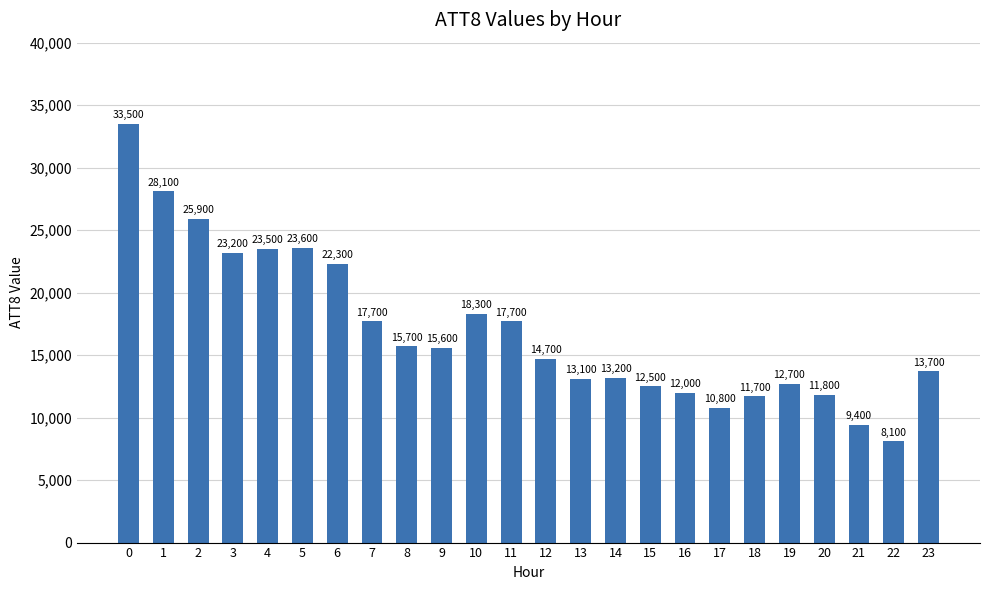

What is the value of the 4th bar from the left?

23200